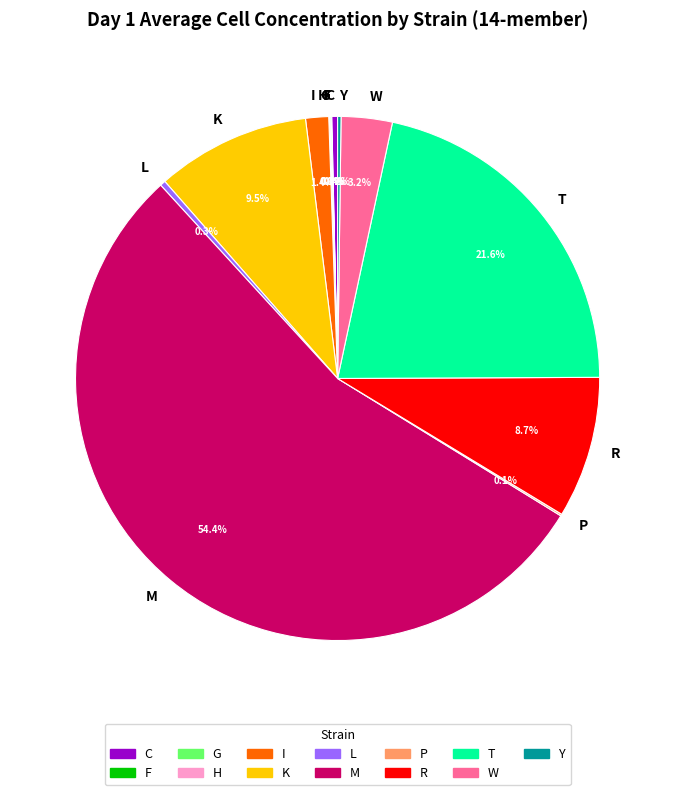

What portion of the pie excludes I?

98.6%